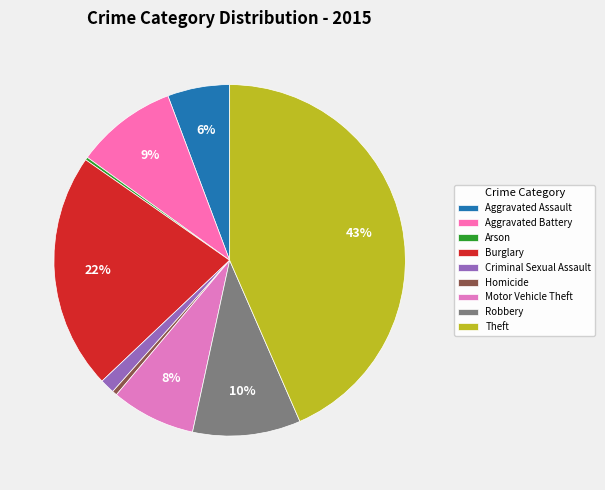

Which category has the biggest portion of the pie?

Theft